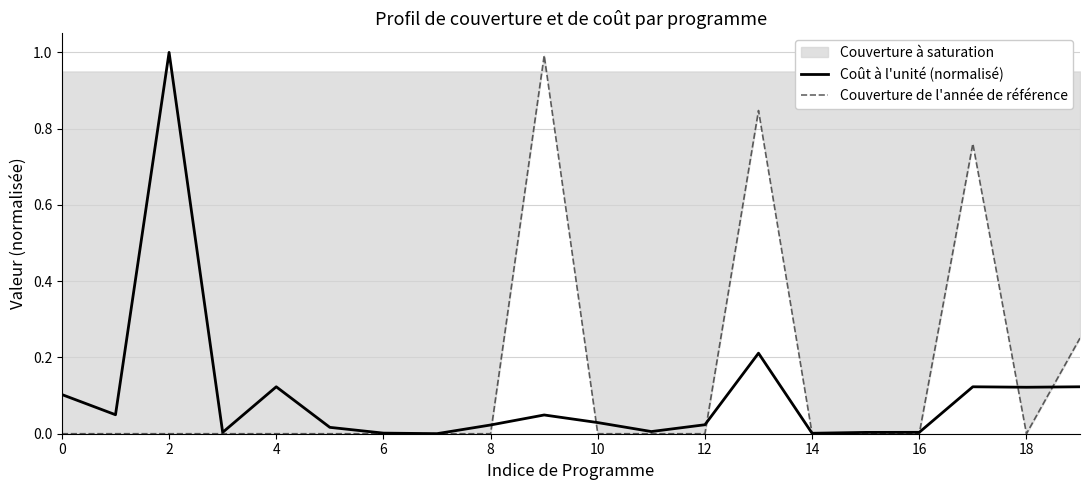

List the series in order of their peak value, lowest first.

Couverture de l'année de référence, Coût à l'unité (normalisé)